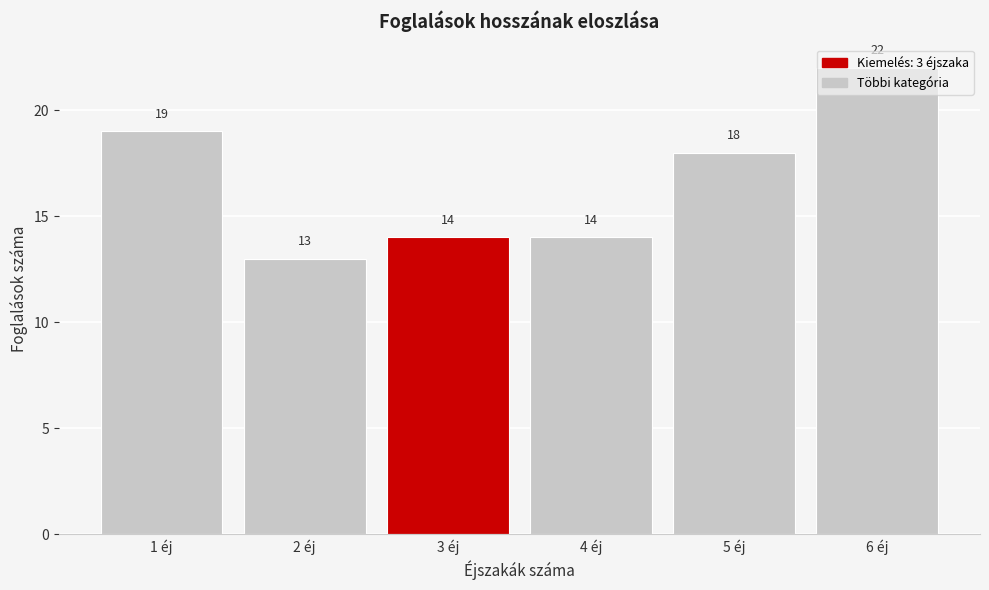

Which has a higher value, 6 éj or 1 éj?

6 éj